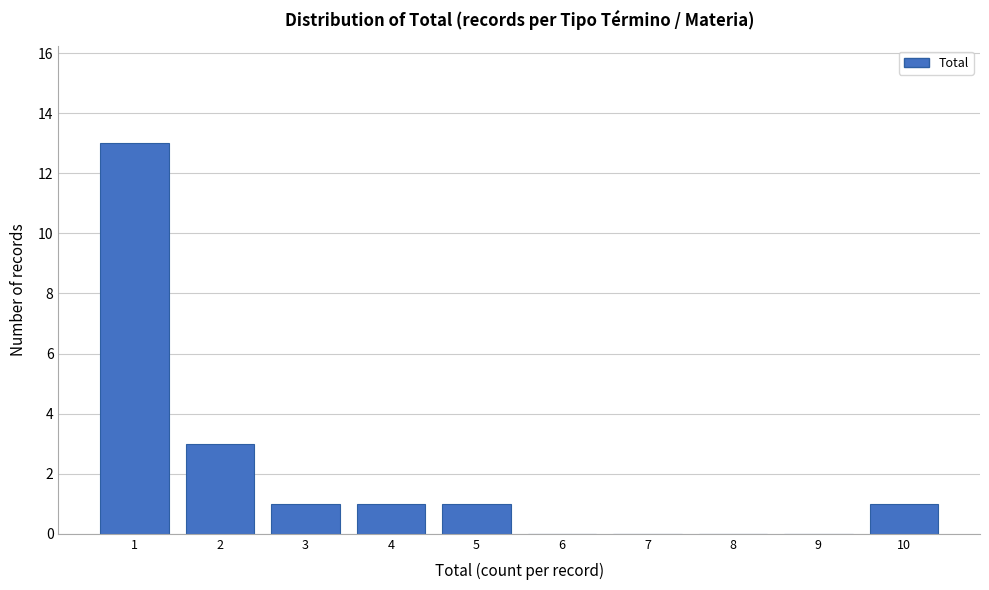

Reading left to right, list all the values displayed in this chart.

1=13	2=3	3=1	4=1	5=1	6=0	7=0	8=0	9=0	10=1